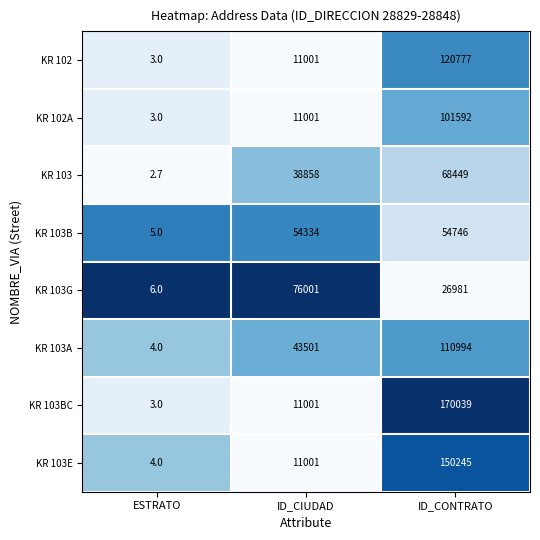

Is it true that KR 103B equals 54334.0 at ID_CIUDAD?

True